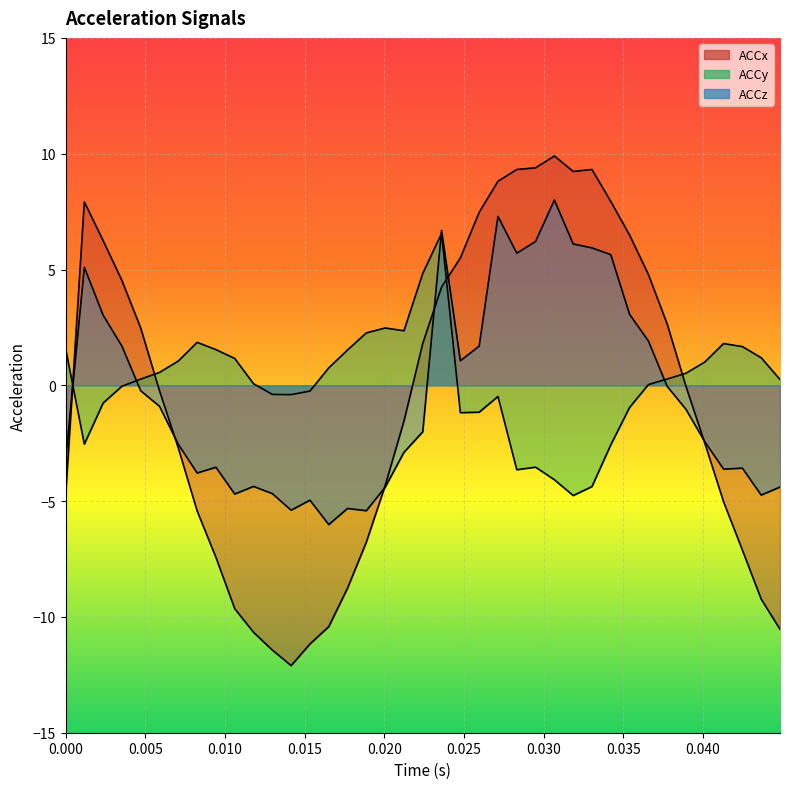

What is the smallest value displayed?

-12.1